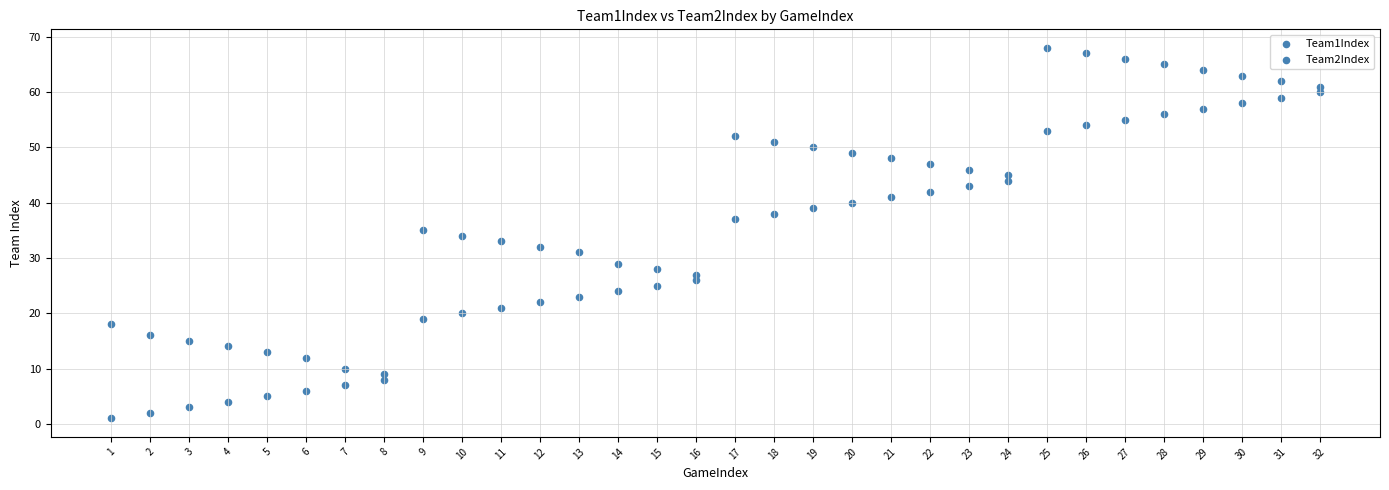

Count the number of points in this scatter plot.

64